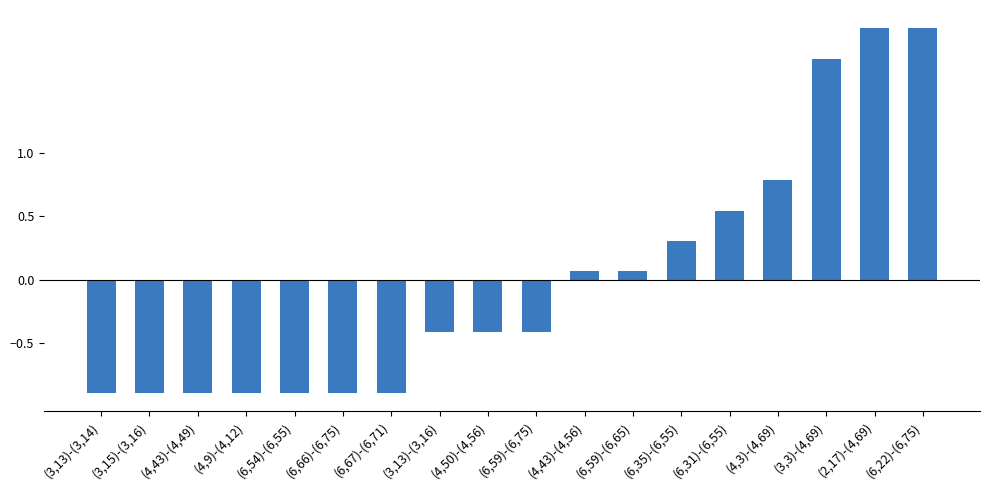

What is the change in value from (3,15)-(3,16) to (6,31)-(6,55)?

+1.4